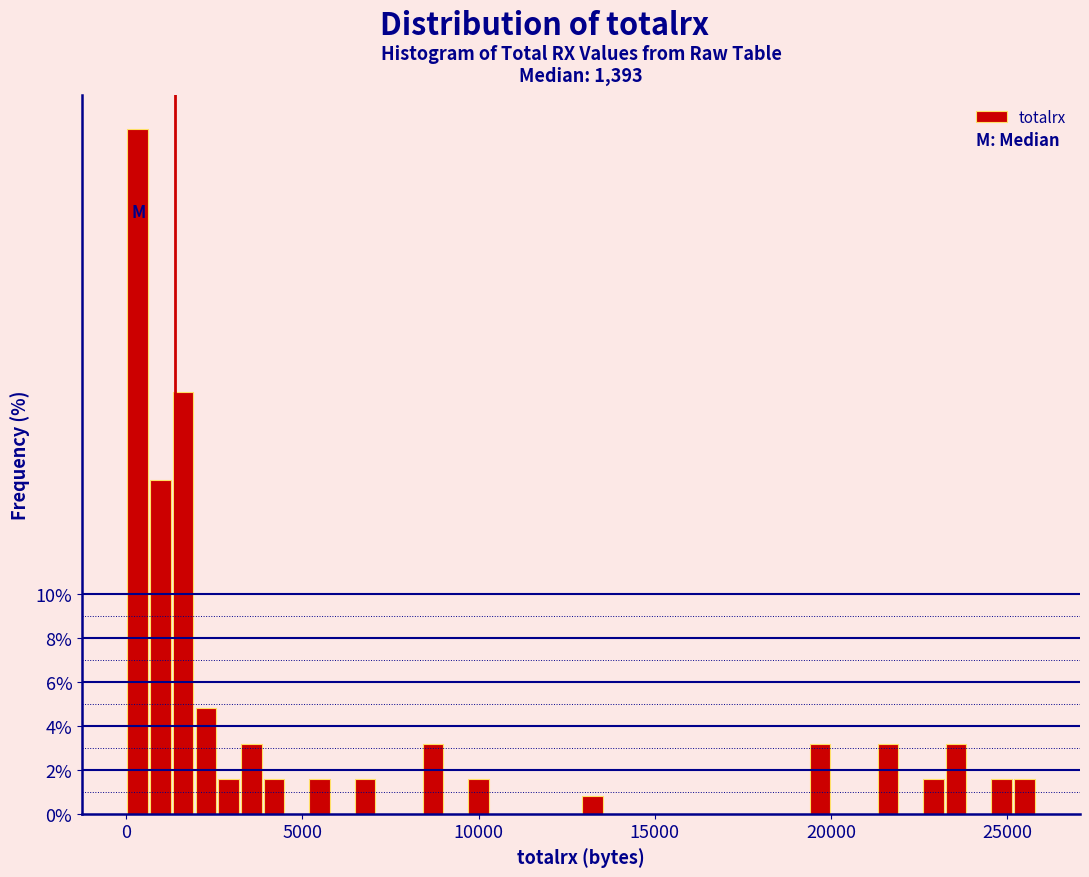

Read against the x-axis, roughly where is the centre of the tallest bar?

500